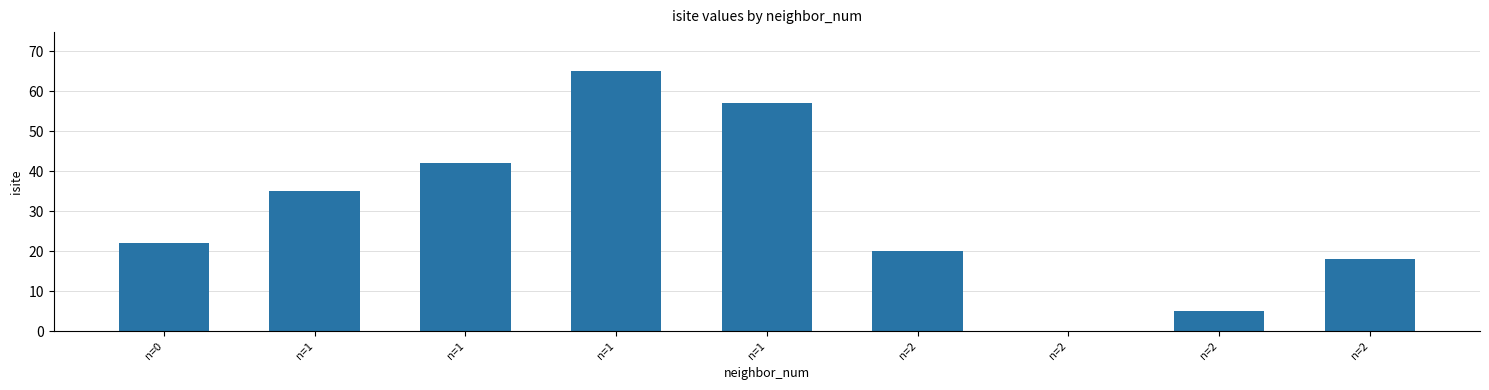

Count the number of data series in this chart.

1